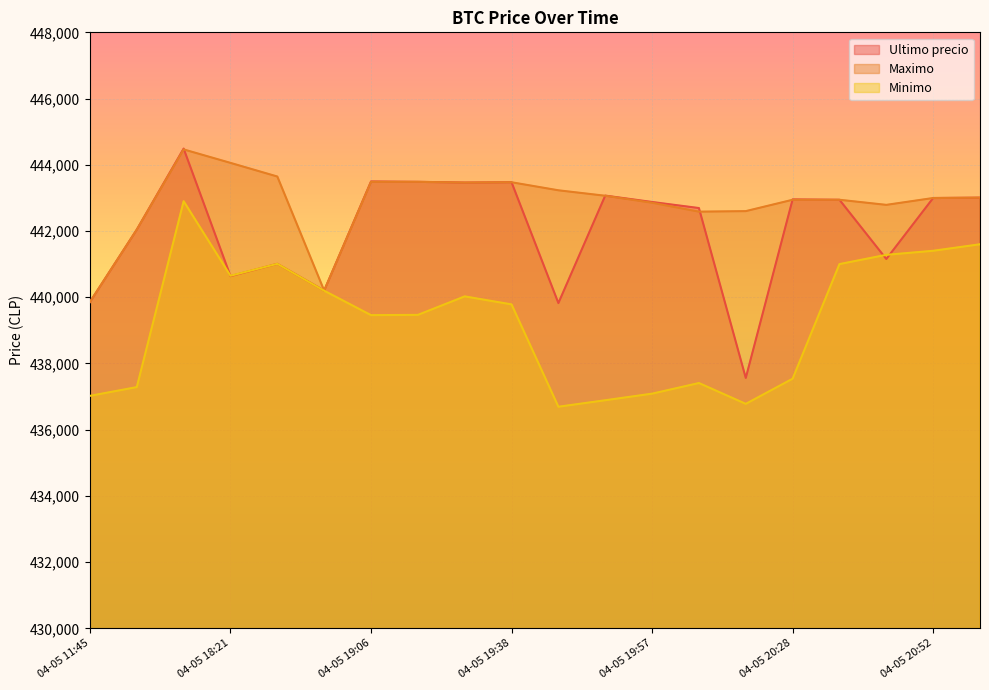

True or false: Maximo and Minimo intersect in this chart.

False